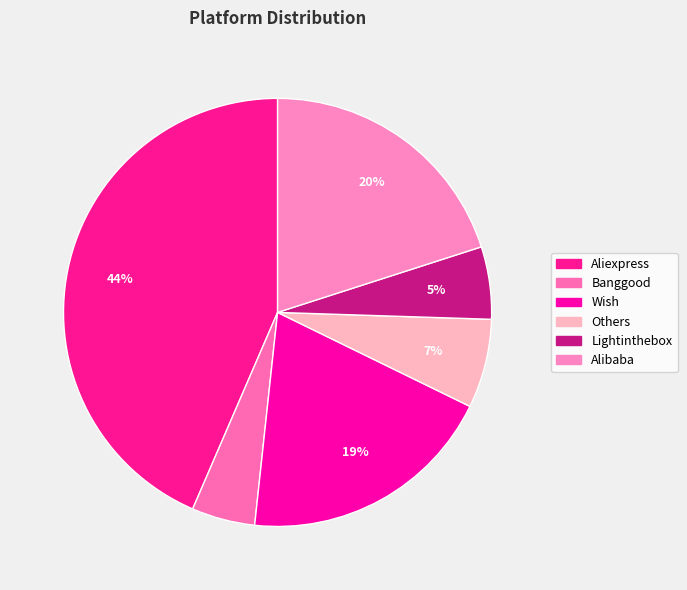

Between Alibaba and Aliexpress, which is larger?

Aliexpress